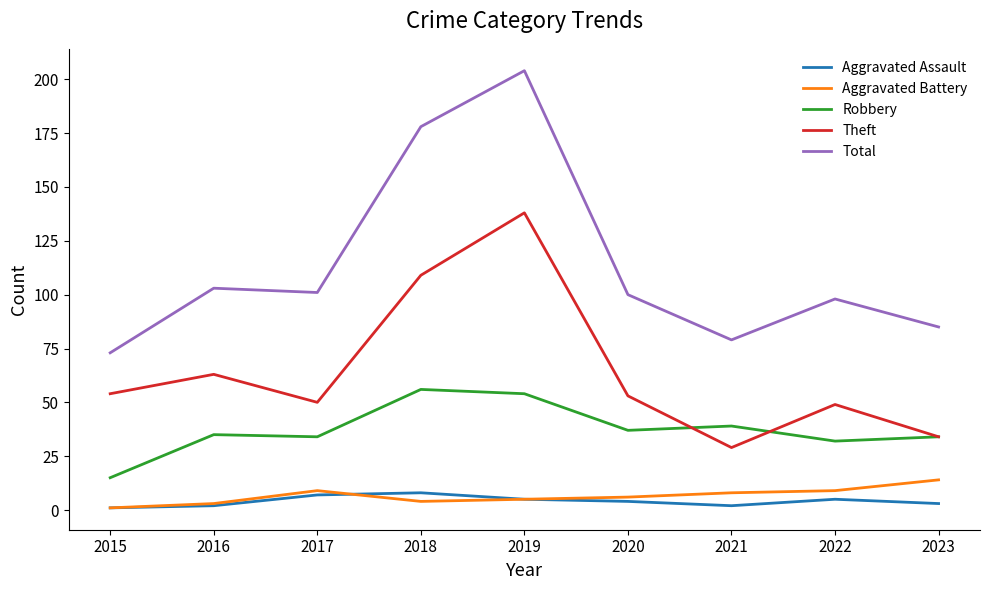

Which series has the largest range (max minus min)?

Total